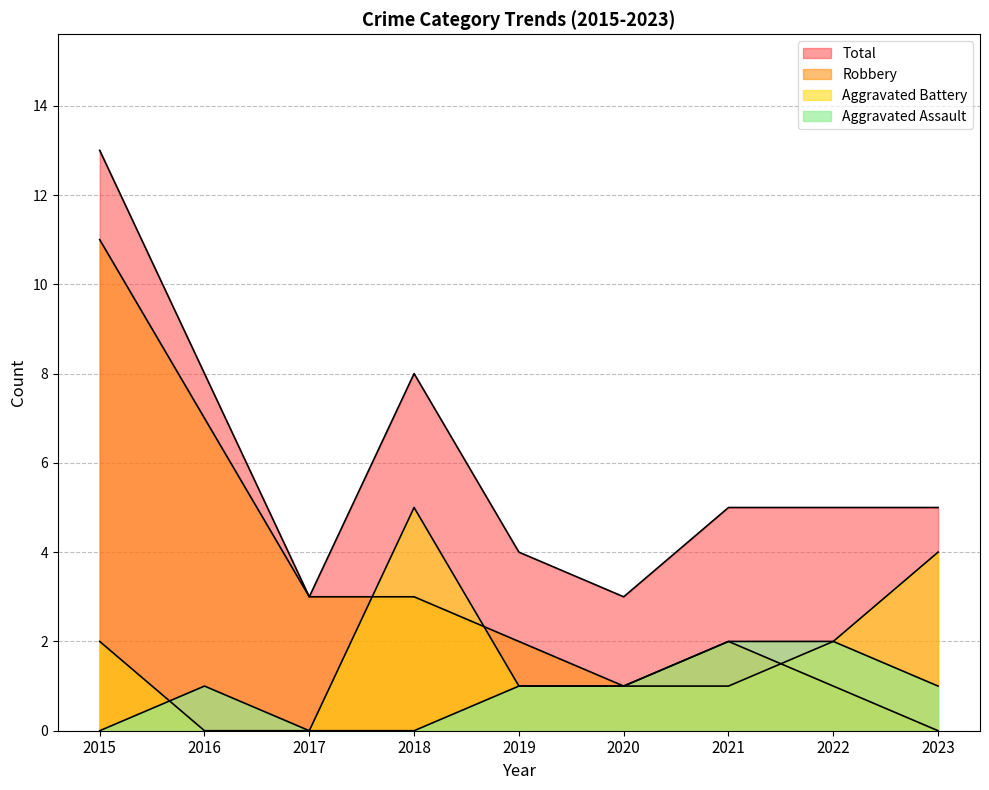

Reading left to right, extract all data points from this chart.

Aggravated Assault: 2015=0	2016=1	2017=0	2018=0	2019=1	2020=1	2021=2	2022=2	2023=1
Aggravated Battery: 2015=2	2016=0	2017=0	2018=5	2019=1	2020=1	2021=1	2022=2	2023=4
Robbery: 2015=11	2016=7	2017=3	2018=3	2019=2	2020=1	2021=2	2022=1	2023=0
Total: 2015=13	2016=8	2017=3	2018=8	2019=4	2020=3	2021=5	2022=5	2023=5